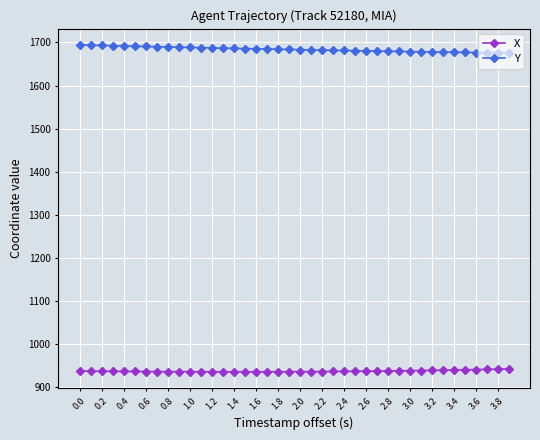

What is the sum of all Y values?

67361.5